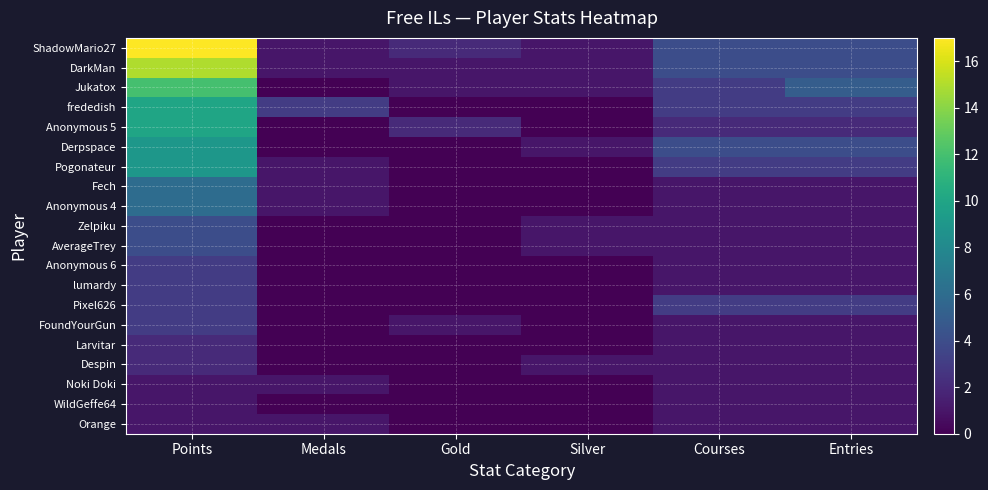

Reading left to right, list all the values displayed in this chart.

ShadowMario27: Points=17	Medals=1	Gold=2	Silver=1	Courses=4	Entries=4
DarkMan: Points=15	Medals=1	Gold=1	Silver=1	Courses=4	Entries=4
Jukatox: Points=12	Medals=0	Gold=1	Silver=1	Courses=3	Entries=5
frededish: Points=10	Medals=3	Gold=0	Silver=0	Courses=3	Entries=3
Anonymous 5: Points=10	Medals=0	Gold=2	Silver=0	Courses=2	Entries=2
Derpspace: Points=9	Medals=0	Gold=0	Silver=1	Courses=4	Entries=4
Pogonateur: Points=9	Medals=1	Gold=0	Silver=0	Courses=3	Entries=3
Fech: Points=6	Medals=1	Gold=0	Silver=0	Courses=1	Entries=1
Anonymous 4: Points=6	Medals=1	Gold=0	Silver=0	Courses=1	Entries=1
Zelpiku: Points=4	Medals=0	Gold=0	Silver=1	Courses=1	Entries=1
AverageTrey: Points=4	Medals=0	Gold=0	Silver=1	Courses=1	Entries=1
Anonymous 6: Points=3	Medals=0	Gold=0	Silver=0	Courses=1	Entries=1
lumardy: Points=3	Medals=0	Gold=0	Silver=0	Courses=1	Entries=1
Pixel626: Points=3	Medals=0	Gold=0	Silver=0	Courses=3	Entries=3
FoundYourGun: Points=3	Medals=0	Gold=1	Silver=0	Courses=1	Entries=1
Larvitar: Points=2	Medals=0	Gold=0	Silver=0	Courses=1	Entries=1
Despin: Points=2	Medals=0	Gold=0	Silver=1	Courses=1	Entries=1
Noki Doki: Points=1	Medals=1	Gold=0	Silver=0	Courses=1	Entries=1
WildGeffe64: Points=1	Medals=0	Gold=0	Silver=0	Courses=1	Entries=1
Orange: Points=1	Medals=1	Gold=0	Silver=0	Courses=1	Entries=1